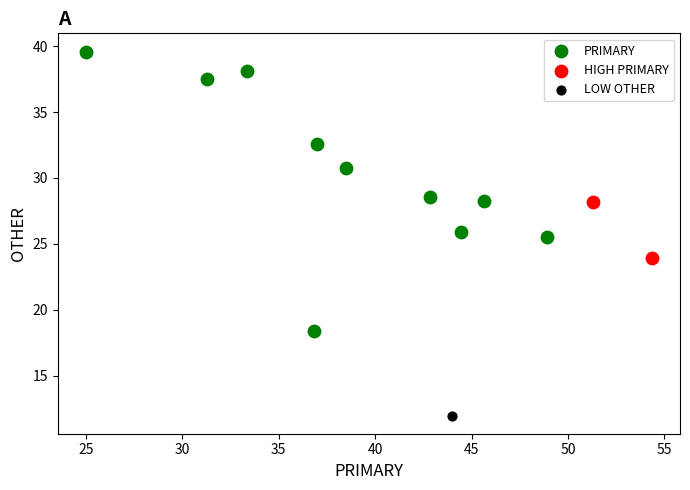

Which series reaches the maximum Y coordinate?

PRIMARY